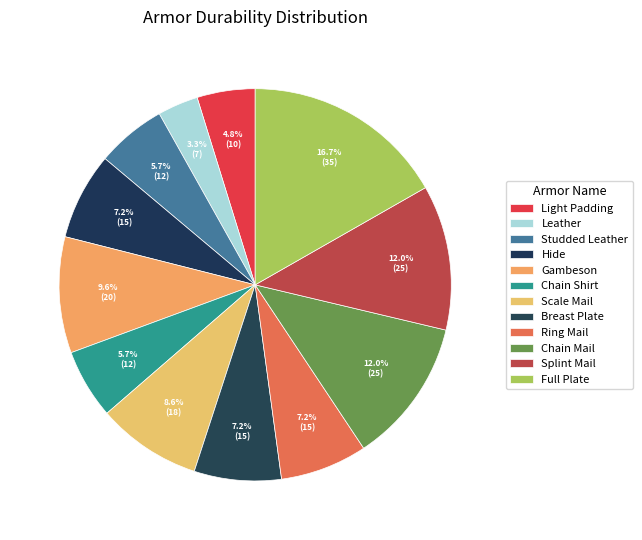

How many segments does this pie chart have?

12